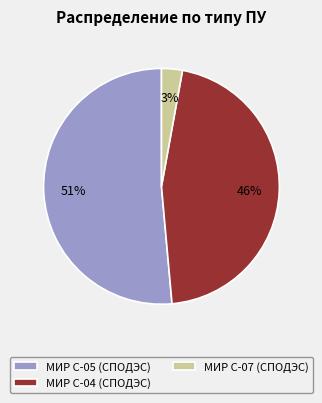

True or false: МИР С-05 (СПОДЭС) accounts for 51% of the total.

True